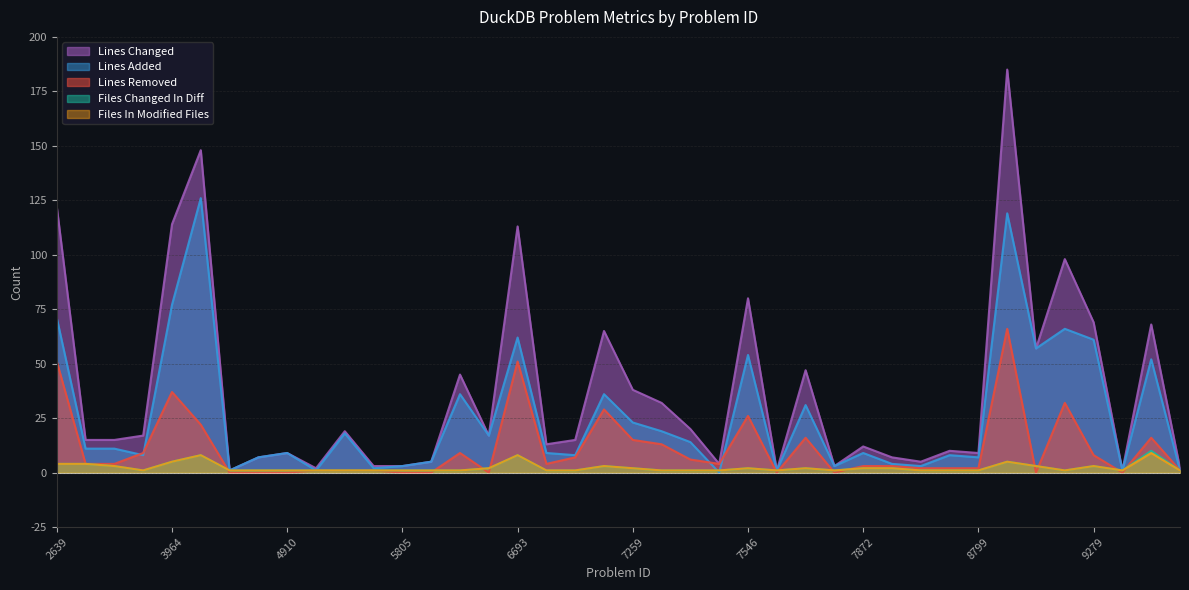

Reading left to right, what are all the values shown in this chart?

lines_changed: 2639=122	3004=15	3120=15	3463=17	3964=114	4131=148	4713=1	4740=7	4910=9	4973=2	5007=19	5690=3	5805=3	5855=5	6068=45	6190=17	6693=113	6857=13	7075=15	7163=65	7259=38	7419=32	7467=20	7501=4	7546=80	7638=1	7836=47	7858=3	7872=12	7907=7	8559=5	8655=10	8799=9	8963=185	8974=57	9046=98	9279=69	9821=1	9842=68	9872=2
lines_added: 2639=71	3004=11	3120=11	3463=8	3964=77	4131=126	4713=1	4740=7	4910=9	4973=1	5007=18	5690=2	5805=3	5855=5	6068=36	6190=17	6693=62	6857=9	7075=8	7163=36	7259=23	7419=19	7467=14	7501=0	7546=54	7638=1	7836=31	7858=3	7872=9	7907=4	8559=3	8655=8	8799=7	8963=119	8974=57	9046=66	9279=61	9821=1	9842=52	9872=1
lines_removed: 2639=51	3004=4	3120=4	3463=9	3964=37	4131=22	4713=0	4740=0	4910=0	4973=1	5007=1	5690=1	5805=0	5855=0	6068=9	6190=0	6693=51	6857=4	7075=7	7163=29	7259=15	7419=13	7467=6	7501=4	7546=26	7638=0	7836=16	7858=0	7872=3	7907=3	8559=2	8655=2	8799=2	8963=66	8974=0	9046=32	9279=8	9821=0	9842=16	9872=1
files_changed_in_diff: 2639=4	3004=4	3120=3	3463=1	3964=5	4131=8	4713=1	4740=1	4910=1	4973=1	5007=1	5690=1	5805=1	5855=1	6068=1	6190=2	6693=8	6857=1	7075=1	7163=3	7259=2	7419=1	7467=1	7501=1	7546=2	7638=1	7836=2	7858=1	7872=2	7907=2	8559=1	8655=1	8799=1	8963=5	8974=3	9046=1	9279=3	9821=1	9842=10	9872=1
files_in_modified_files: 2639=4	3004=4	3120=3	3463=1	3964=5	4131=8	4713=1	4740=1	4910=1	4973=1	5007=1	5690=1	5805=1	5855=1	6068=1	6190=2	6693=8	6857=1	7075=1	7163=3	7259=2	7419=1	7467=1	7501=1	7546=2	7638=1	7836=2	7858=1	7872=2	7907=2	8559=1	8655=1	8799=1	8963=5	8974=3	9046=1	9279=3	9821=1	9842=9	9872=1